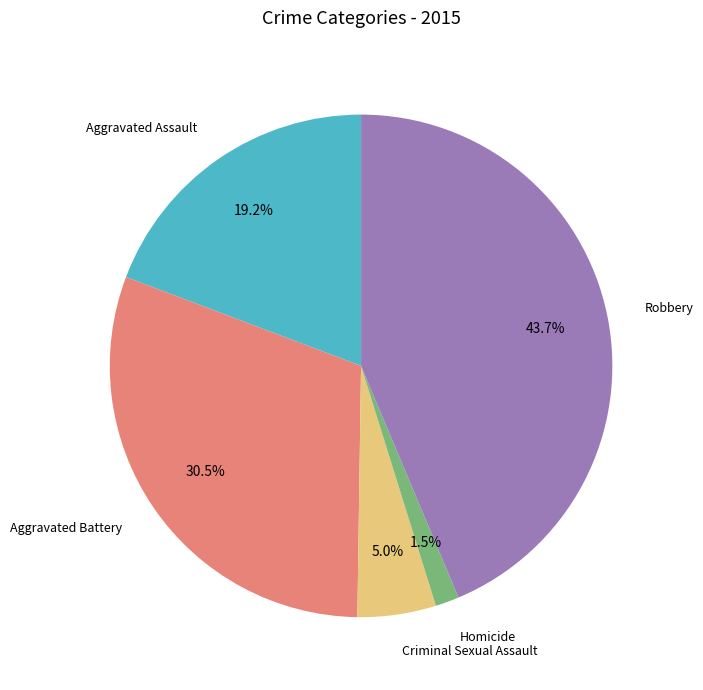

Which has a higher value, Aggravated Battery or Robbery?

Robbery